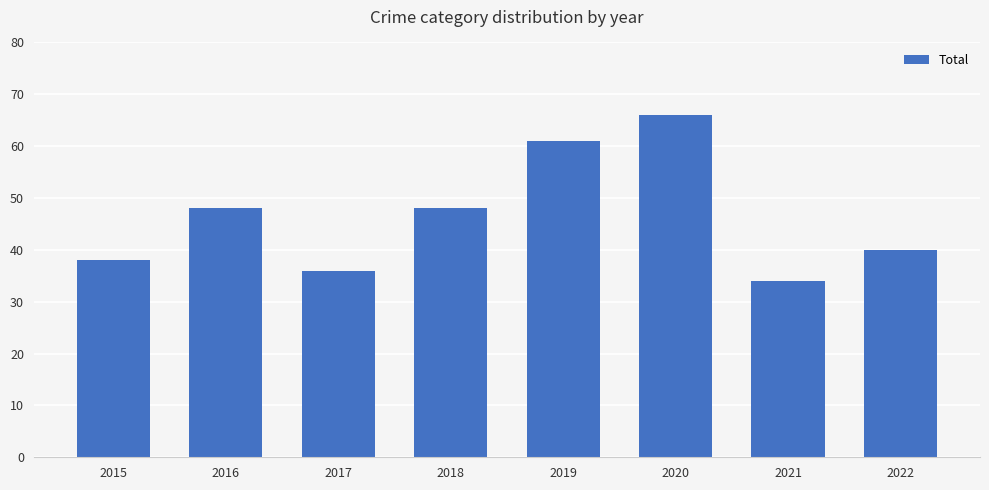

Are the bars grouped side by side (vs. stacked)?

No